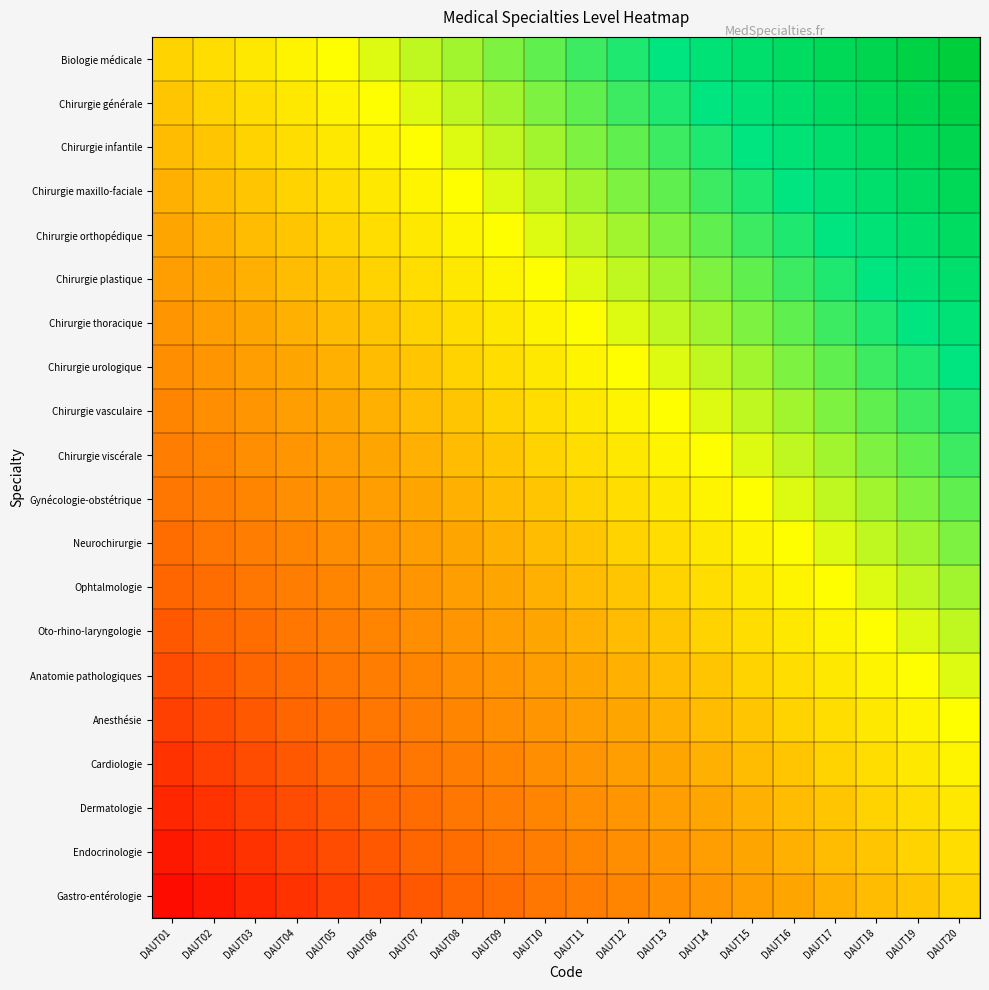

Reading right to left, transcribe all the data shown in this chart.

Biologie médicale: DAUT20=1.0	DAUT19=0.9	DAUT18=0.9	DAUT17=0.9	DAUT16=0.9	DAUT15=0.8	DAUT14=0.8	DAUT13=0.8	DAUT12=0.8	DAUT11=0.8	DAUT10=0.7	DAUT09=0.7	DAUT08=0.7	DAUT07=0.7	DAUT06=0.6	DAUT05=0.6	DAUT04=0.6	DAUT03=0.6	DAUT02=0.5	DAUT01=0.5
Chirurgie générale: DAUT20=0.9	DAUT19=0.9	DAUT18=0.9	DAUT17=0.9	DAUT16=0.8	DAUT15=0.8	DAUT14=0.8	DAUT13=0.8	DAUT12=0.8	DAUT11=0.7	DAUT10=0.7	DAUT09=0.7	DAUT08=0.7	DAUT07=0.6	DAUT06=0.6	DAUT05=0.6	DAUT04=0.6	DAUT03=0.5	DAUT02=0.5	DAUT01=0.5
Chirurgie infantile: DAUT20=0.9	DAUT19=0.9	DAUT18=0.9	DAUT17=0.9	DAUT16=0.8	DAUT15=0.8	DAUT14=0.8	DAUT13=0.8	DAUT12=0.7	DAUT11=0.7	DAUT10=0.7	DAUT09=0.7	DAUT08=0.6	DAUT07=0.6	DAUT06=0.6	DAUT05=0.6	DAUT04=0.5	DAUT03=0.5	DAUT02=0.5	DAUT01=0.5
Chirurgie maxillo-faciale: DAUT20=0.9	DAUT19=0.9	DAUT18=0.8	DAUT17=0.8	DAUT16=0.8	DAUT15=0.8	DAUT14=0.8	DAUT13=0.7	DAUT12=0.7	DAUT11=0.7	DAUT10=0.7	DAUT09=0.6	DAUT08=0.6	DAUT07=0.6	DAUT06=0.6	DAUT05=0.5	DAUT04=0.5	DAUT03=0.5	DAUT02=0.5	DAUT01=0.4
Chirurgie orthopédique: DAUT20=0.9	DAUT19=0.8	DAUT18=0.8	DAUT17=0.8	DAUT16=0.8	DAUT15=0.8	DAUT14=0.7	DAUT13=0.7	DAUT12=0.7	DAUT11=0.7	DAUT10=0.6	DAUT09=0.6	DAUT08=0.6	DAUT07=0.6	DAUT06=0.5	DAUT05=0.5	DAUT04=0.5	DAUT03=0.5	DAUT02=0.4	DAUT01=0.4
Chirurgie plastique: DAUT20=0.8	DAUT19=0.8	DAUT18=0.8	DAUT17=0.8	DAUT16=0.8	DAUT15=0.7	DAUT14=0.7	DAUT13=0.7	DAUT12=0.7	DAUT11=0.6	DAUT10=0.6	DAUT09=0.6	DAUT08=0.6	DAUT07=0.5	DAUT06=0.5	DAUT05=0.5	DAUT04=0.5	DAUT03=0.4	DAUT02=0.4	DAUT01=0.4
Chirurgie thoracique: DAUT20=0.8	DAUT19=0.8	DAUT18=0.8	DAUT17=0.8	DAUT16=0.7	DAUT15=0.7	DAUT14=0.7	DAUT13=0.7	DAUT12=0.6	DAUT11=0.6	DAUT10=0.6	DAUT09=0.6	DAUT08=0.5	DAUT07=0.5	DAUT06=0.5	DAUT05=0.5	DAUT04=0.4	DAUT03=0.4	DAUT02=0.4	DAUT01=0.3
Chirurgie urologique: DAUT20=0.8	DAUT19=0.8	DAUT18=0.8	DAUT17=0.7	DAUT16=0.7	DAUT15=0.7	DAUT14=0.7	DAUT13=0.6	DAUT12=0.6	DAUT11=0.6	DAUT10=0.6	DAUT09=0.5	DAUT08=0.5	DAUT07=0.5	DAUT06=0.5	DAUT05=0.4	DAUT04=0.4	DAUT03=0.4	DAUT02=0.3	DAUT01=0.3
Chirurgie vasculaire: DAUT20=0.8	DAUT19=0.8	DAUT18=0.7	DAUT17=0.7	DAUT16=0.7	DAUT15=0.6	DAUT14=0.6	DAUT13=0.6	DAUT12=0.6	DAUT11=0.6	DAUT10=0.5	DAUT09=0.5	DAUT08=0.5	DAUT07=0.4	DAUT06=0.4	DAUT05=0.4	DAUT04=0.4	DAUT03=0.3	DAUT02=0.3	DAUT01=0.3
Chirurgie viscérale: DAUT20=0.8	DAUT19=0.7	DAUT18=0.7	DAUT17=0.7	DAUT16=0.7	DAUT15=0.6	DAUT14=0.6	DAUT13=0.6	DAUT12=0.6	DAUT11=0.5	DAUT10=0.5	DAUT09=0.5	DAUT08=0.4	DAUT07=0.4	DAUT06=0.4	DAUT05=0.4	DAUT04=0.3	DAUT03=0.3	DAUT02=0.3	DAUT01=0.3
Gynécologie-obstétrique: DAUT20=0.7	DAUT19=0.7	DAUT18=0.7	DAUT17=0.7	DAUT16=0.6	DAUT15=0.6	DAUT14=0.6	DAUT13=0.6	DAUT12=0.5	DAUT11=0.5	DAUT10=0.5	DAUT09=0.5	DAUT08=0.4	DAUT07=0.4	DAUT06=0.4	DAUT05=0.3	DAUT04=0.3	DAUT03=0.3	DAUT02=0.3	DAUT01=0.2
Neurochirurgie: DAUT20=0.7	DAUT19=0.7	DAUT18=0.6	DAUT17=0.6	DAUT16=0.6	DAUT15=0.6	DAUT14=0.6	DAUT13=0.5	DAUT12=0.5	DAUT11=0.5	DAUT10=0.4	DAUT09=0.4	DAUT08=0.4	DAUT07=0.4	DAUT06=0.3	DAUT05=0.3	DAUT04=0.3	DAUT03=0.3	DAUT02=0.2	DAUT01=0.2
Ophtalmologie: DAUT20=0.7	DAUT19=0.7	DAUT18=0.6	DAUT17=0.6	DAUT16=0.6	DAUT15=0.6	DAUT14=0.5	DAUT13=0.5	DAUT12=0.5	DAUT11=0.5	DAUT10=0.4	DAUT09=0.4	DAUT08=0.4	DAUT07=0.3	DAUT06=0.3	DAUT05=0.3	DAUT04=0.3	DAUT03=0.2	DAUT02=0.2	DAUT01=0.2
Oto-rhino-laryngologie: DAUT20=0.6	DAUT19=0.6	DAUT18=0.6	DAUT17=0.6	DAUT16=0.6	DAUT15=0.5	DAUT14=0.5	DAUT13=0.5	DAUT12=0.5	DAUT11=0.4	DAUT10=0.4	DAUT09=0.4	DAUT08=0.3	DAUT07=0.3	DAUT06=0.3	DAUT05=0.3	DAUT04=0.2	DAUT03=0.2	DAUT02=0.2	DAUT01=0.2
Anatomie pathologiques: DAUT20=0.6	DAUT19=0.6	DAUT18=0.6	DAUT17=0.6	DAUT16=0.5	DAUT15=0.5	DAUT14=0.5	DAUT13=0.5	DAUT12=0.4	DAUT11=0.4	DAUT10=0.4	DAUT09=0.4	DAUT08=0.3	DAUT07=0.3	DAUT06=0.3	DAUT05=0.2	DAUT04=0.2	DAUT03=0.2	DAUT02=0.2	DAUT01=0.2
Anesthésie: DAUT20=0.6	DAUT19=0.6	DAUT18=0.6	DAUT17=0.5	DAUT16=0.5	DAUT15=0.5	DAUT14=0.5	DAUT13=0.4	DAUT12=0.4	DAUT11=0.4	DAUT10=0.3	DAUT09=0.3	DAUT08=0.3	DAUT07=0.3	DAUT06=0.2	DAUT05=0.2	DAUT04=0.2	DAUT03=0.2	DAUT02=0.2	DAUT01=0.1
Cardiologie: DAUT20=0.6	DAUT19=0.6	DAUT18=0.5	DAUT17=0.5	DAUT16=0.5	DAUT15=0.4	DAUT14=0.4	DAUT13=0.4	DAUT12=0.4	DAUT11=0.3	DAUT10=0.3	DAUT09=0.3	DAUT08=0.3	DAUT07=0.2	DAUT06=0.2	DAUT05=0.2	DAUT04=0.2	DAUT03=0.1	DAUT02=0.1	DAUT01=0.1
Dermatologie: DAUT20=0.6	DAUT19=0.5	DAUT18=0.5	DAUT17=0.5	DAUT16=0.5	DAUT15=0.4	DAUT14=0.4	DAUT13=0.4	DAUT12=0.4	DAUT11=0.3	DAUT10=0.3	DAUT09=0.3	DAUT08=0.2	DAUT07=0.2	DAUT06=0.2	DAUT05=0.2	DAUT04=0.2	DAUT03=0.1	DAUT02=0.1	DAUT01=0.1
Endocrinologie: DAUT20=0.5	DAUT19=0.5	DAUT18=0.5	DAUT17=0.5	DAUT16=0.4	DAUT15=0.4	DAUT14=0.4	DAUT13=0.3	DAUT12=0.3	DAUT11=0.3	DAUT10=0.3	DAUT09=0.2	DAUT08=0.2	DAUT07=0.2	DAUT06=0.2	DAUT05=0.2	DAUT04=0.1	DAUT03=0.1	DAUT02=0.1	DAUT01=0.0
Gastro-entérologie: DAUT20=0.5	DAUT19=0.5	DAUT18=0.5	DAUT17=0.4	DAUT16=0.4	DAUT15=0.4	DAUT14=0.4	DAUT13=0.3	DAUT12=0.3	DAUT11=0.3	DAUT10=0.2	DAUT09=0.2	DAUT08=0.2	DAUT07=0.2	DAUT06=0.2	DAUT05=0.1	DAUT04=0.1	DAUT03=0.1	DAUT02=0.1	DAUT01=0.0